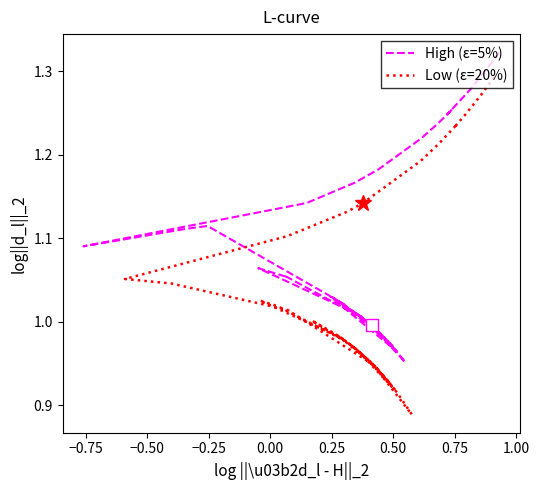

In High (ε=5%), how many points are lower than both neighbors (excluding endpoints)?

10